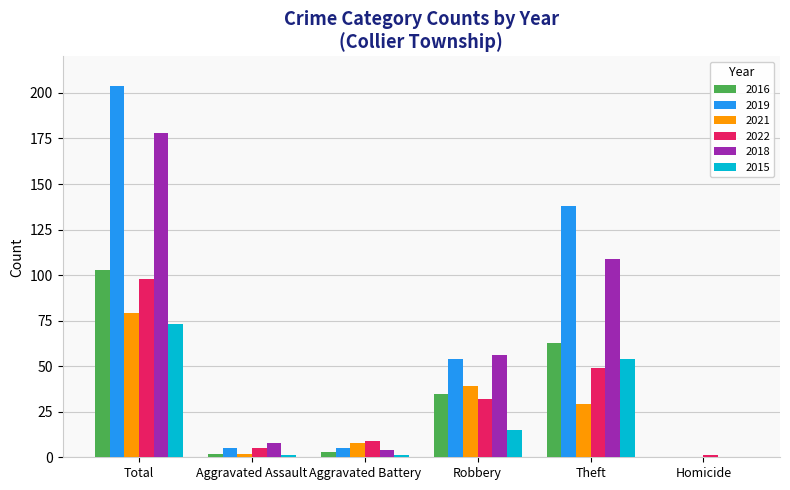

What is the greatest value displayed?

204